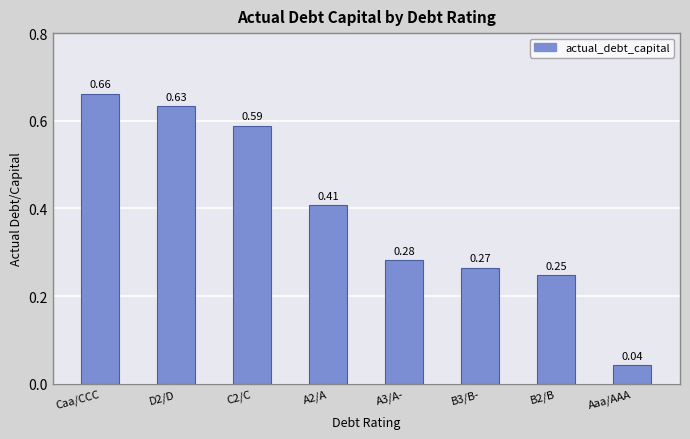

What is the sum of the values at C2/C and D2/D?

1.2